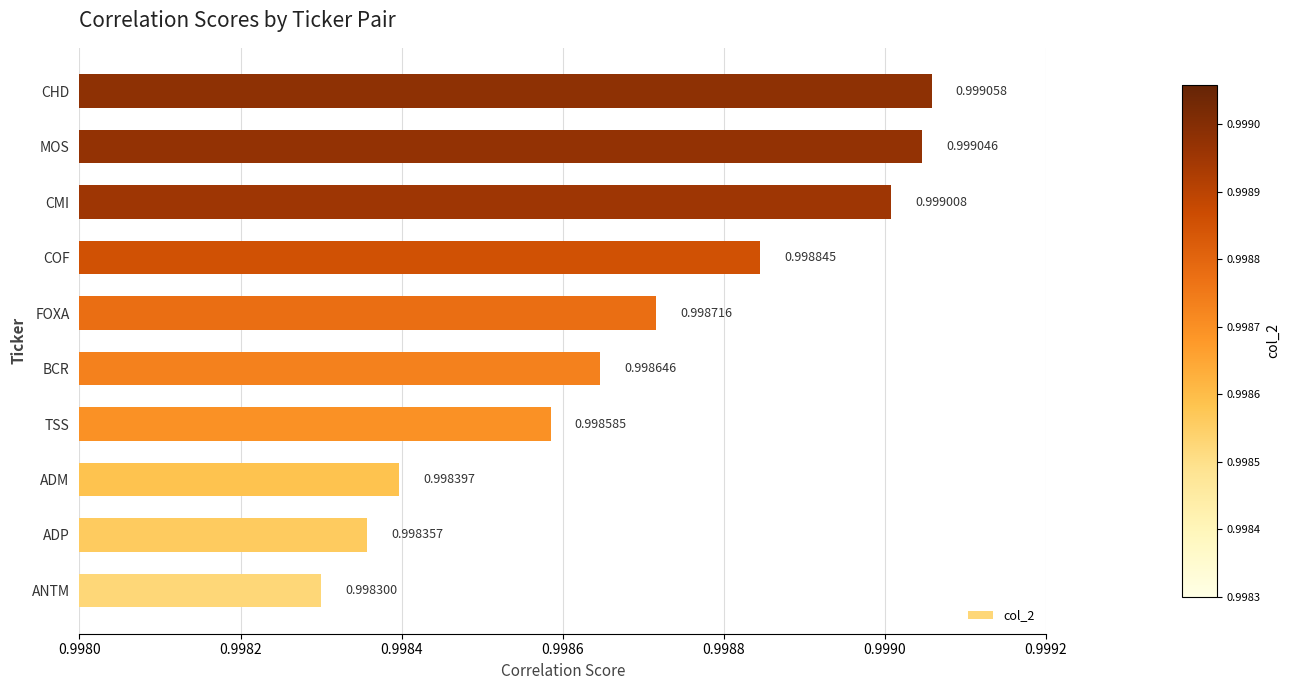

What is the sum of all values?

10.0